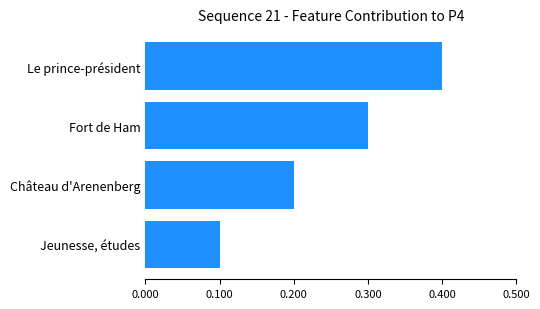

Reading bottom to top, extract all data points from this chart.

0.1	0.2	0.3	0.4